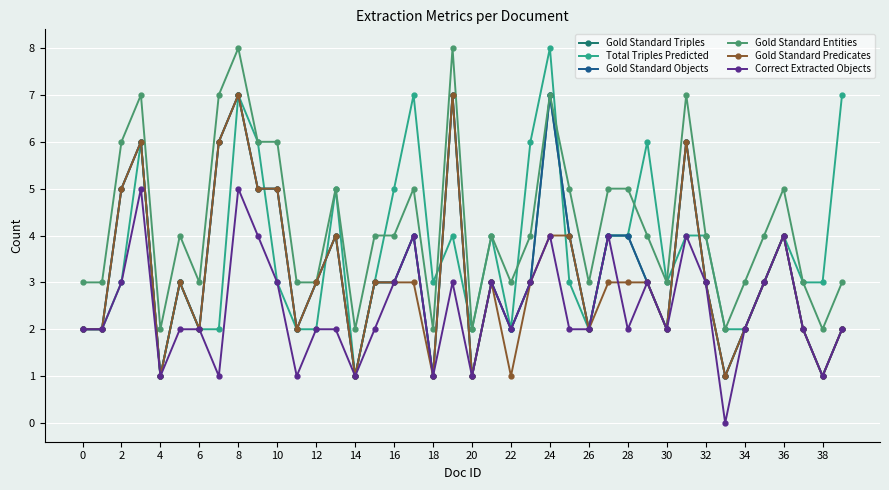

Does the chart have visible grid lines?

Yes